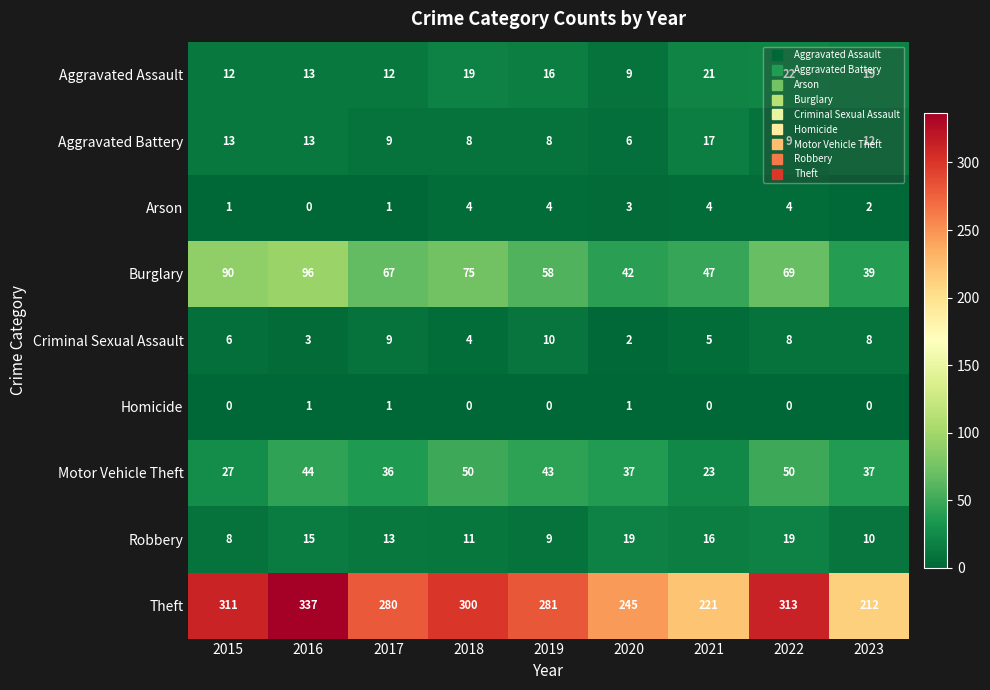

At 2023, list the series in order from smallest to largest.

Homicide, Arson, Criminal Sexual Assault, Robbery, Aggravated Battery, Aggravated Assault, Motor Vehicle Theft, Burglary, Theft